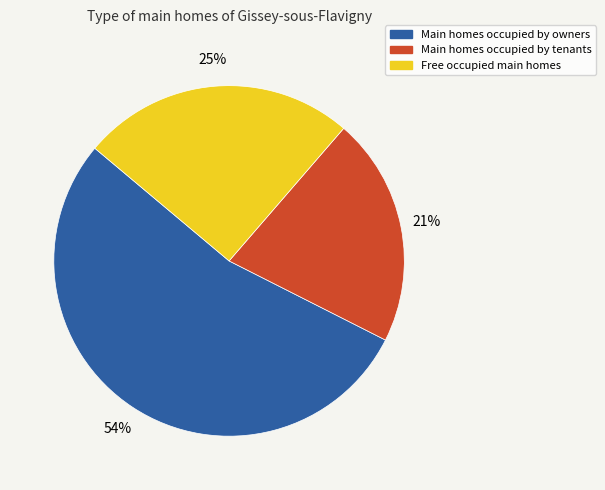

Count the number of slices in the pie.

3